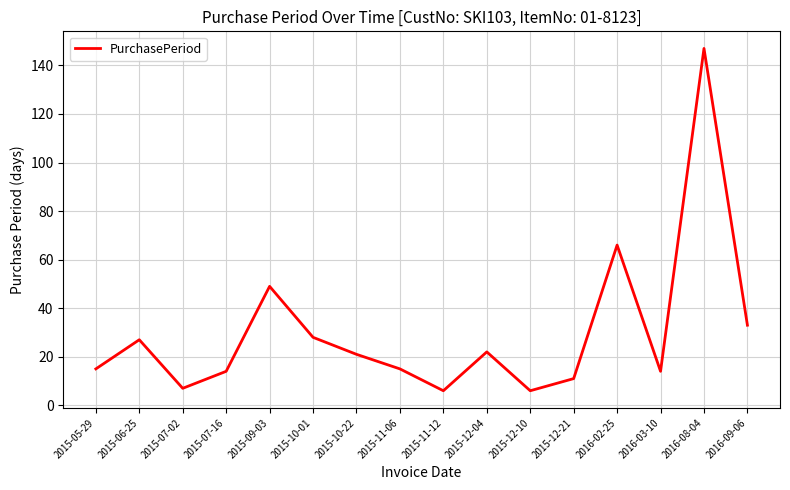

What position from the right is 2015-12-21?

5